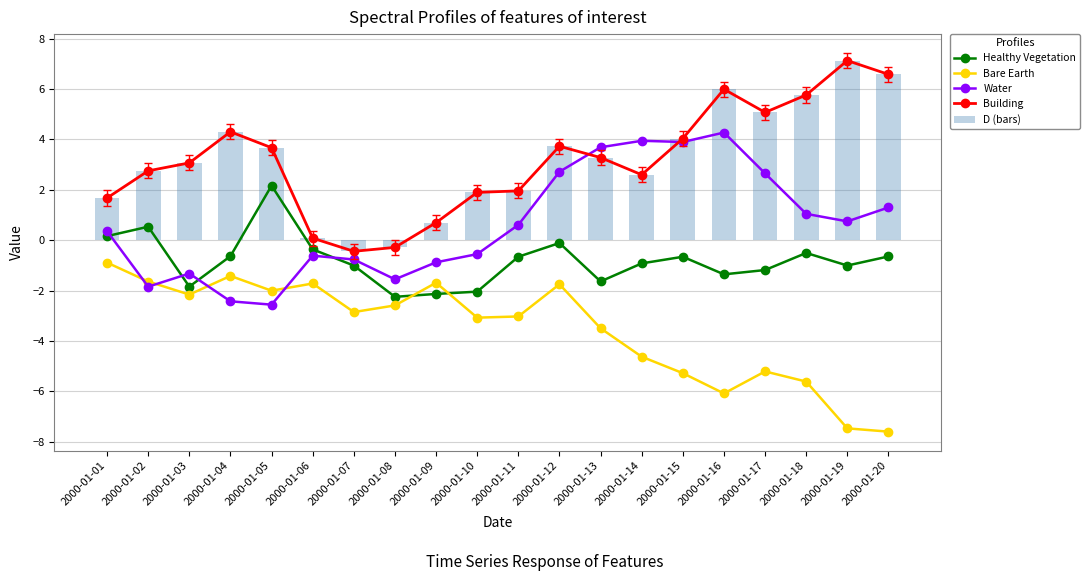

How many data points in Bare Earth are less than -2?

14